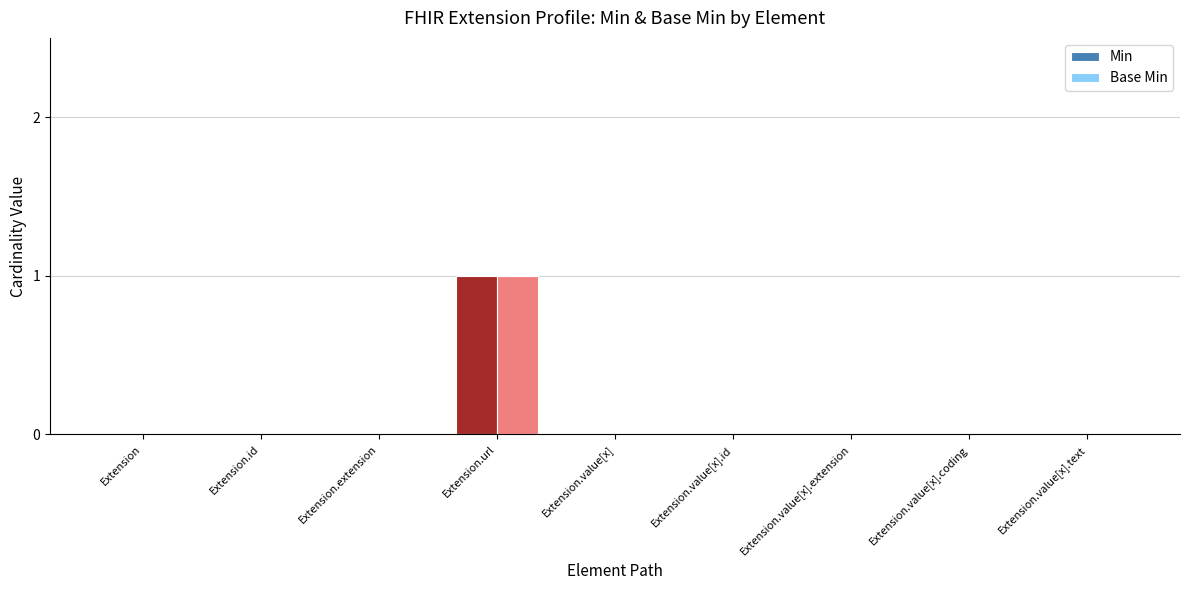

How many groups of bars are there?

9